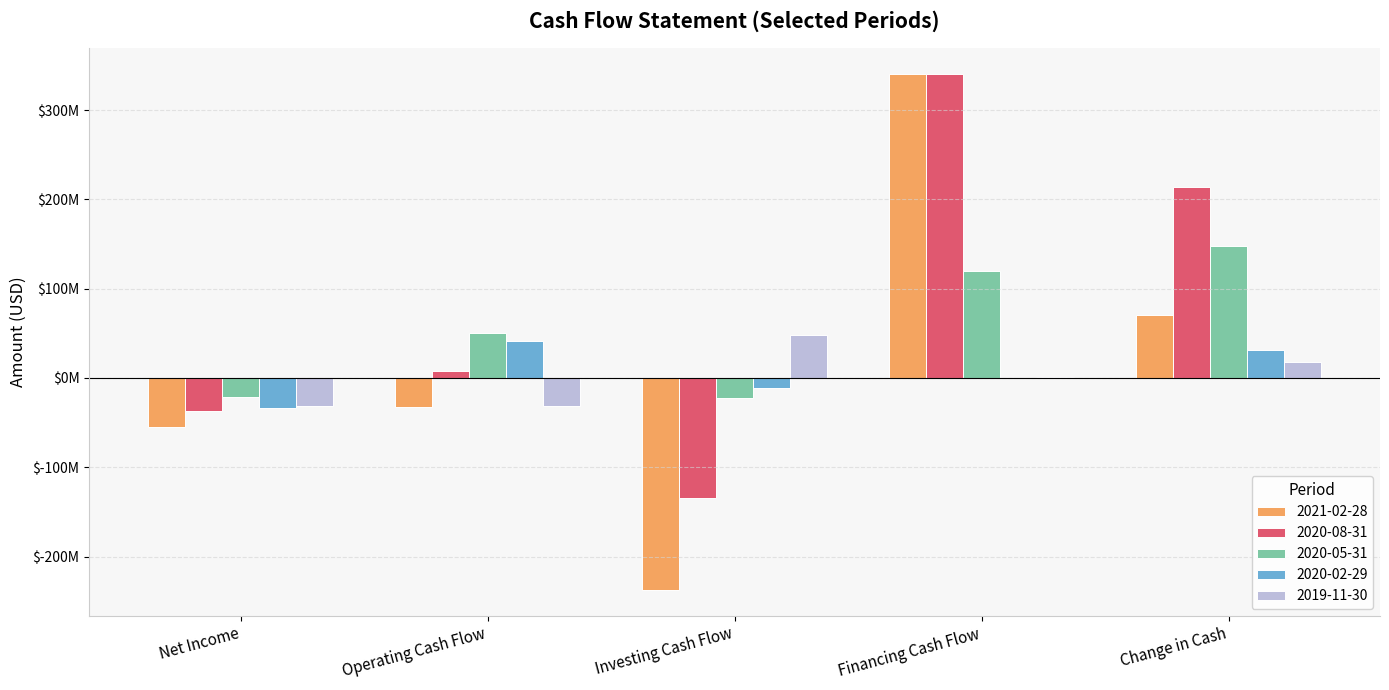

Does the chart contain stacked bars?

No